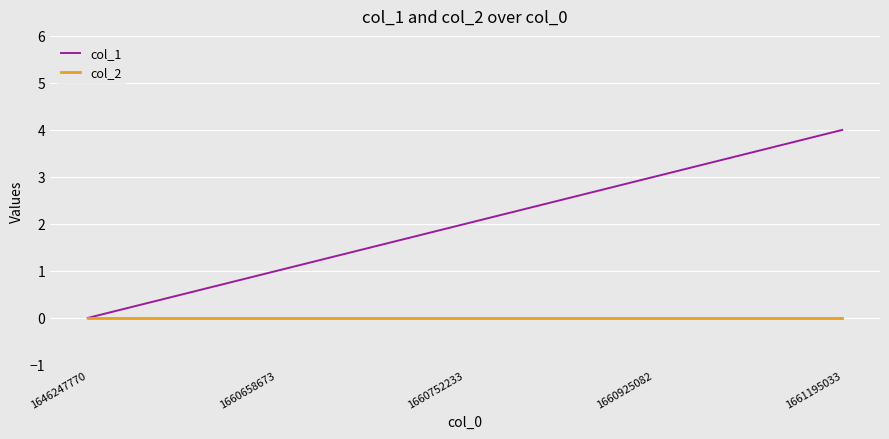

Which series has the largest total across all categories?

col_1